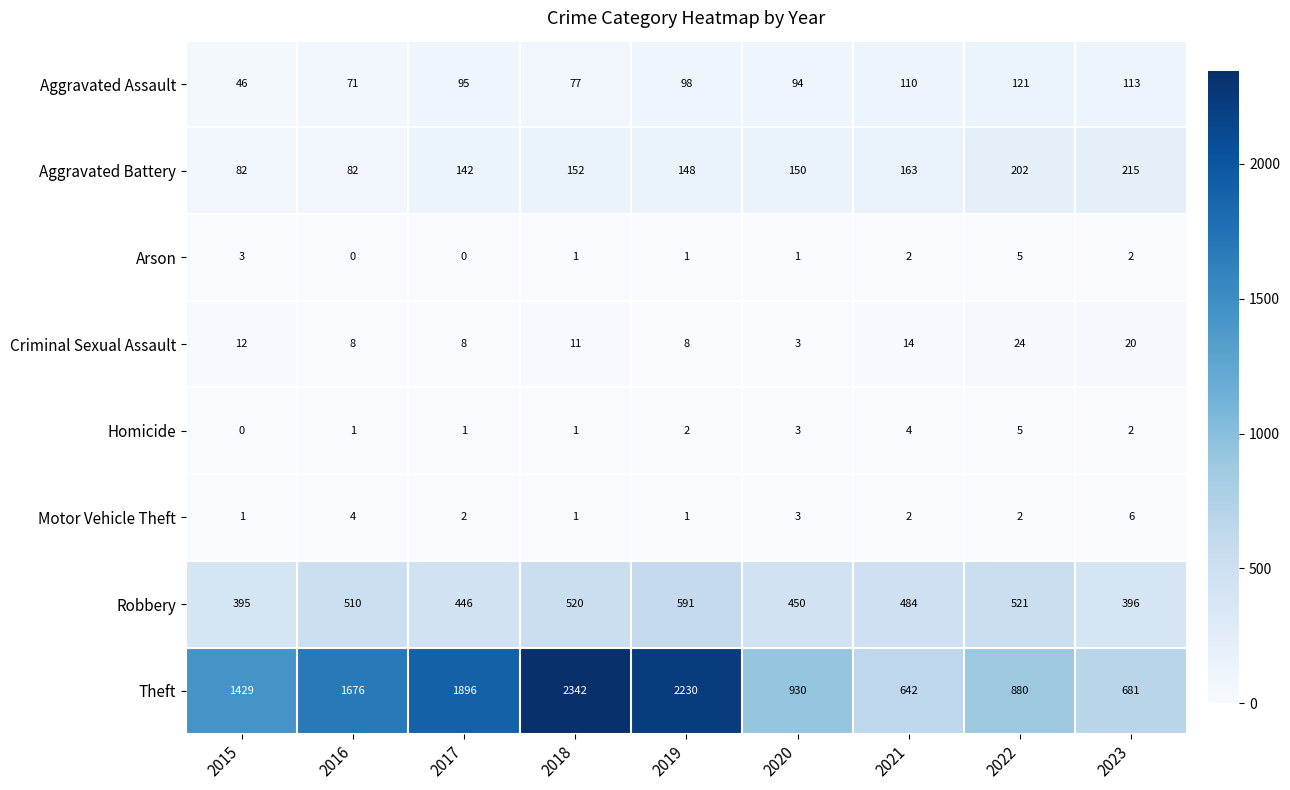

What is the sum of the Homicide values at 2015 and 2021?

4